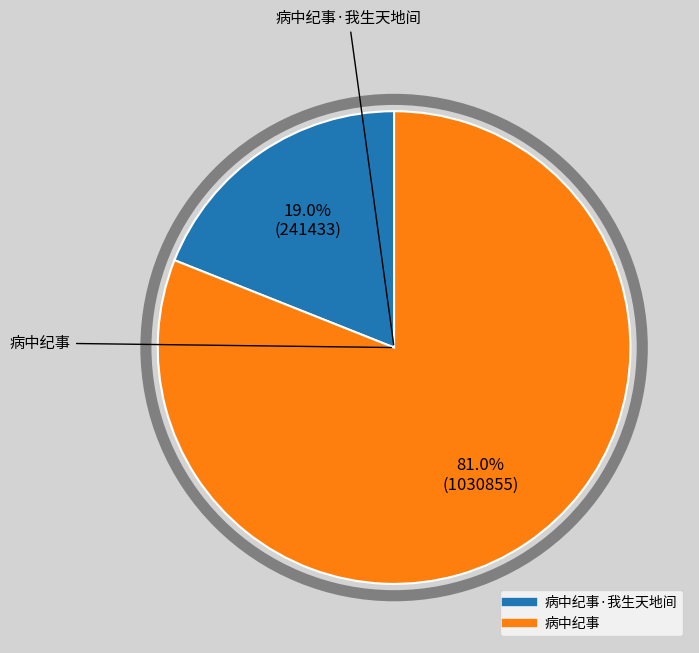

How many segments does this pie chart have?

2